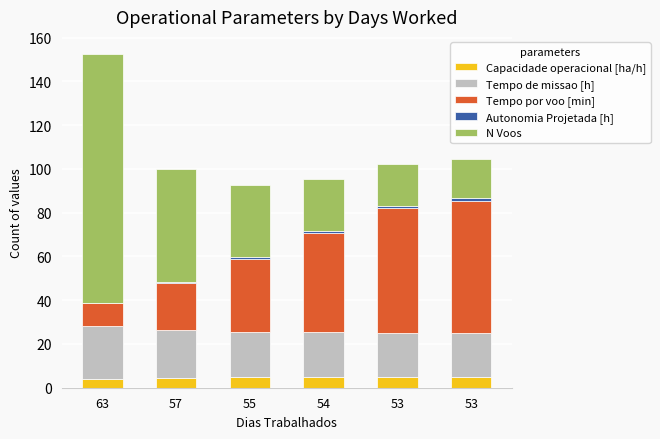

Are the bars grouped side by side (vs. stacked)?

No